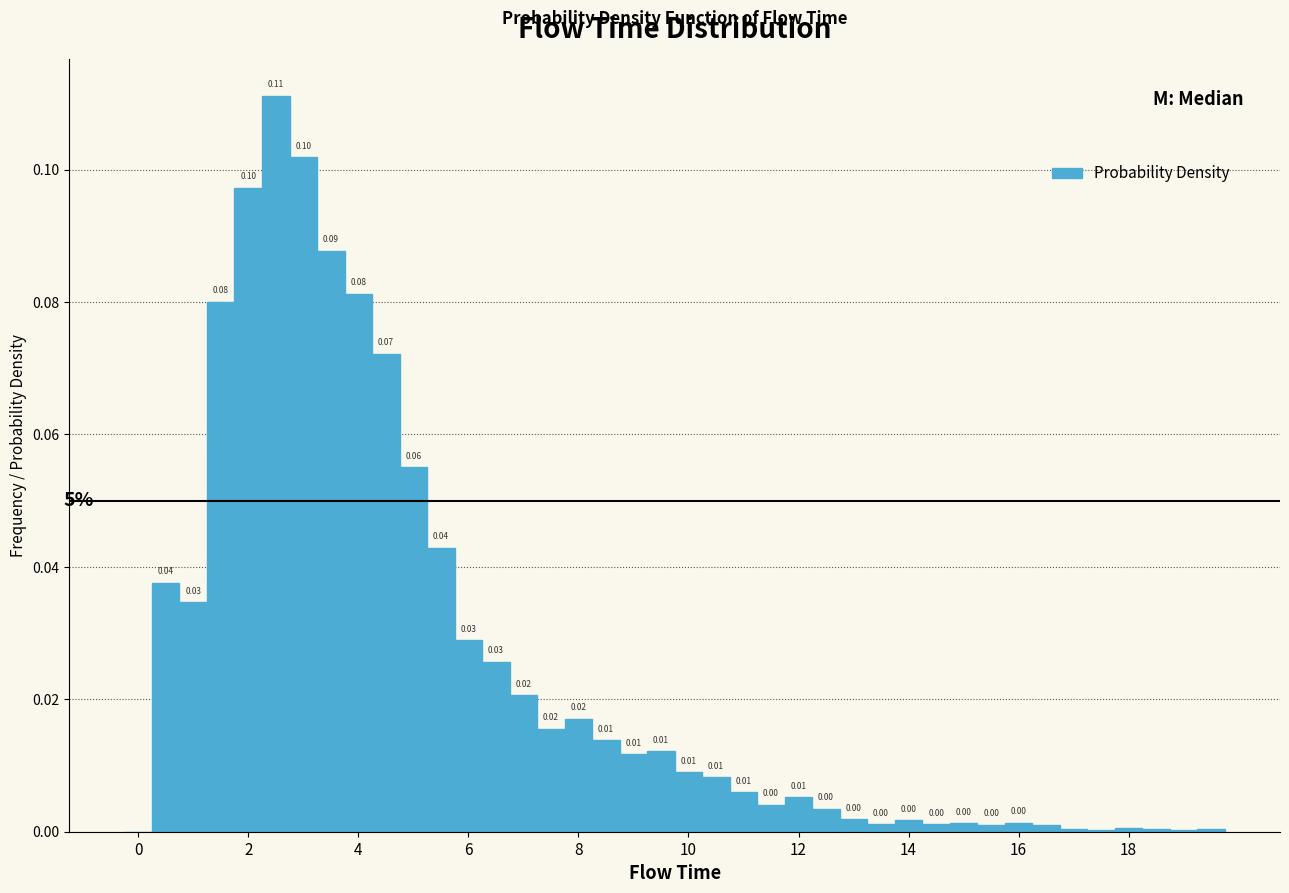

Read against the x-axis, roughly where is the centre of the tallest bar?

2.6